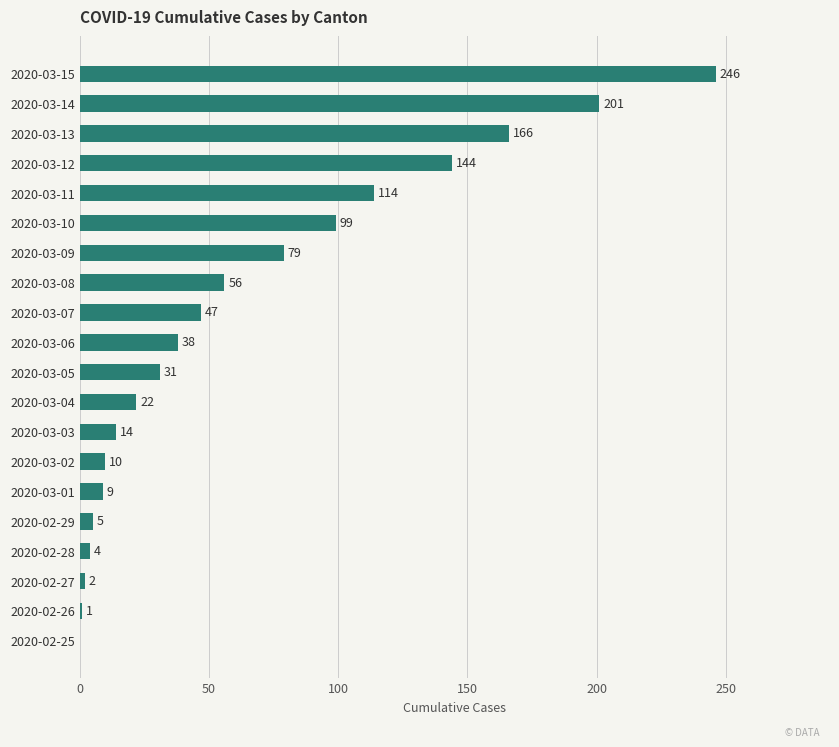

Which category has the highest value across all series?

2020-03-15